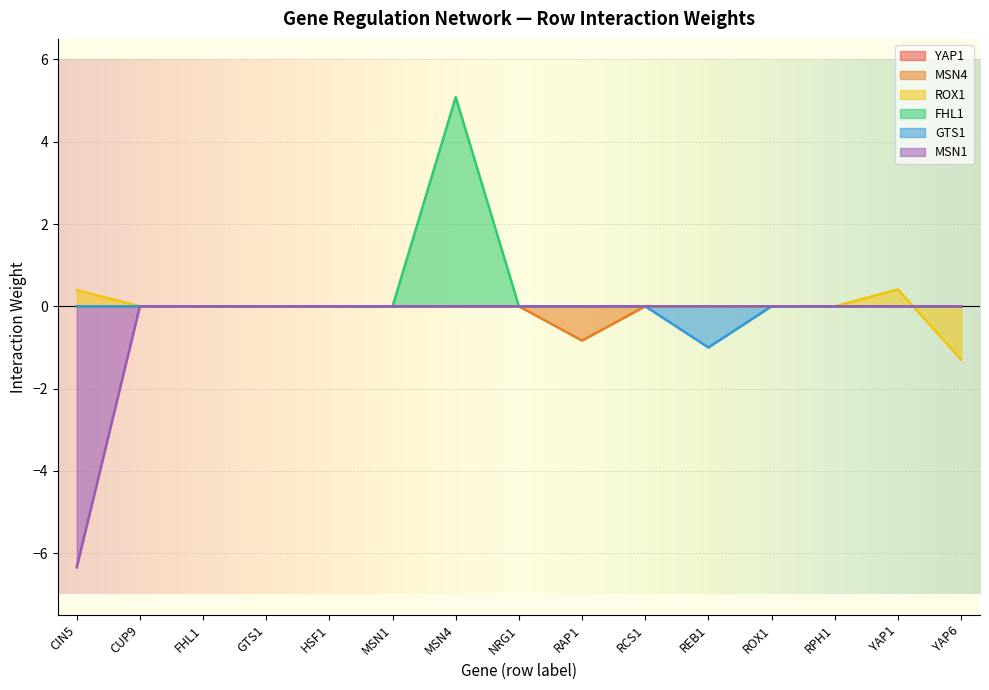

At which category does the chart reach its peak across all series?

MSN4